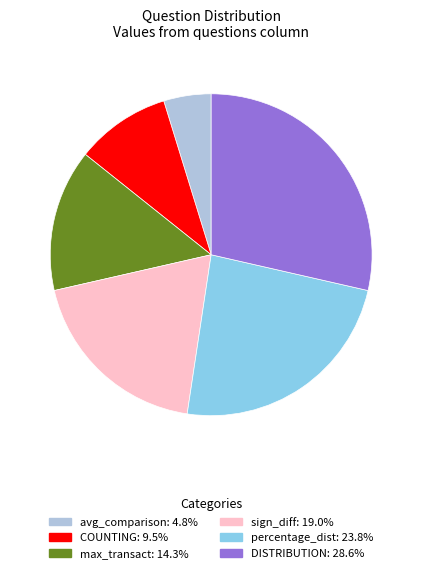

How many segments does this pie chart have?

6